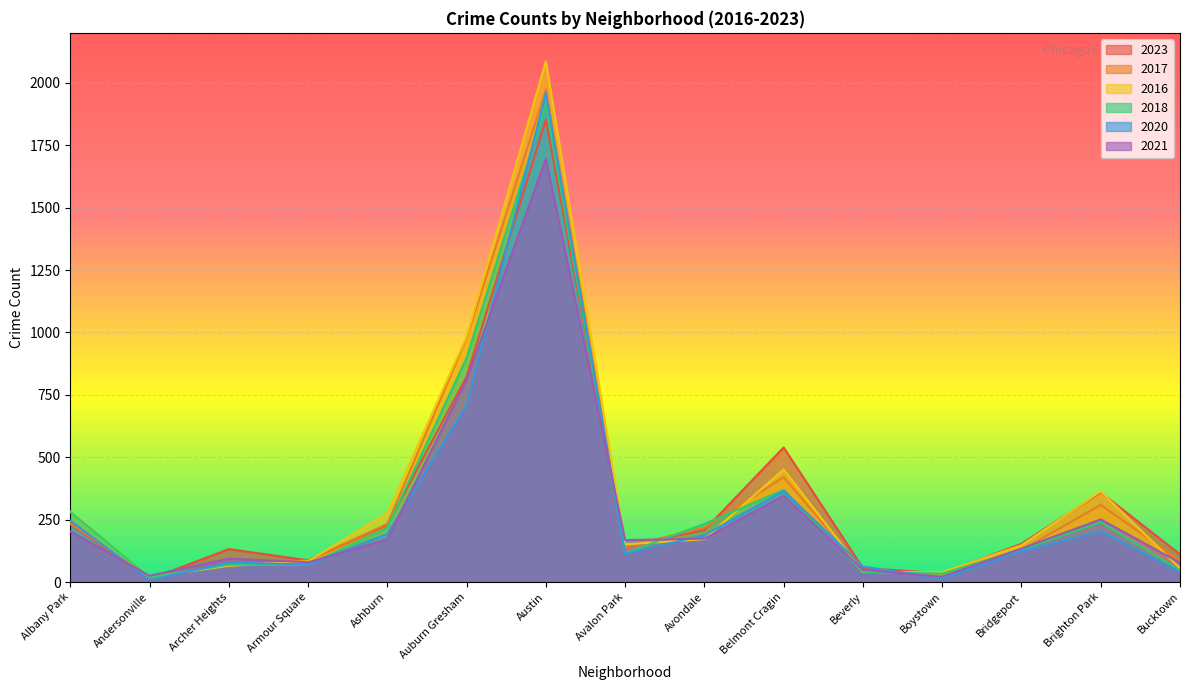

What is the sum of all 2021 values?

4298